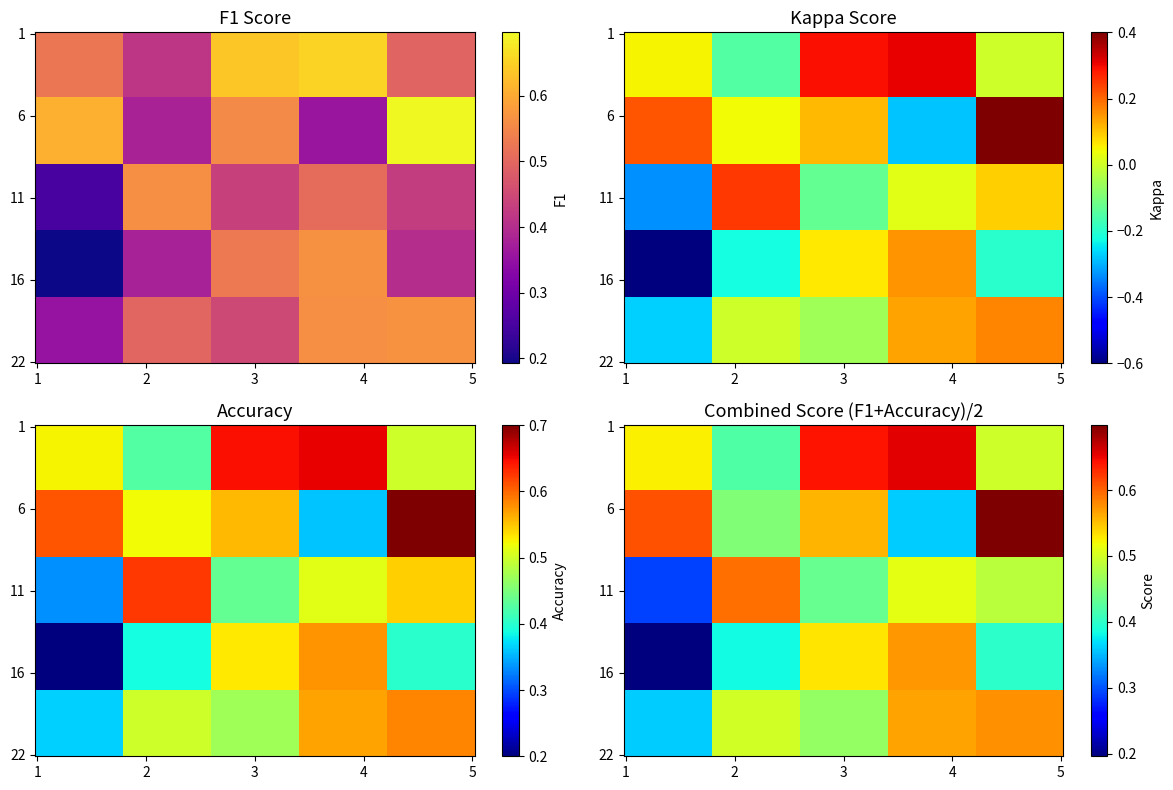

What is the smallest value displayed?

-0.6